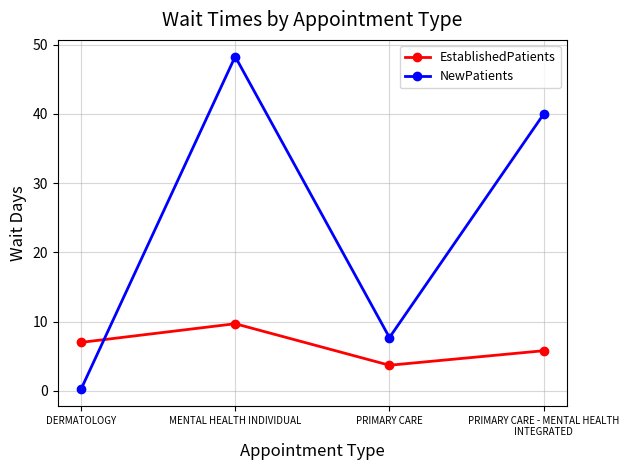

What is the difference between the maximum and minimum values in the EstablishedPatients series?

6.0